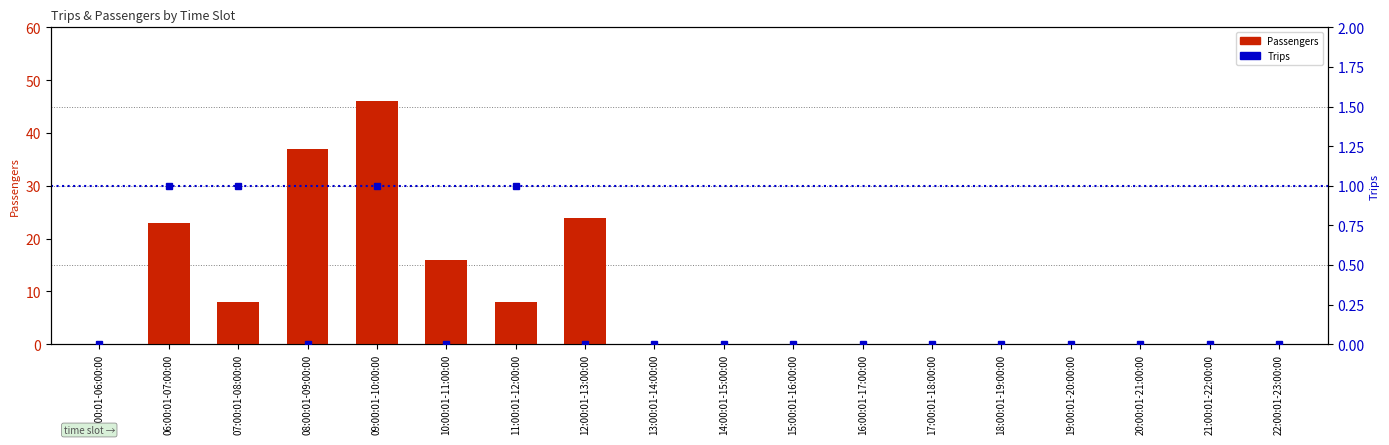

The Passengers series shows 19 at 09:00:01-10:00:00. True or false?

False